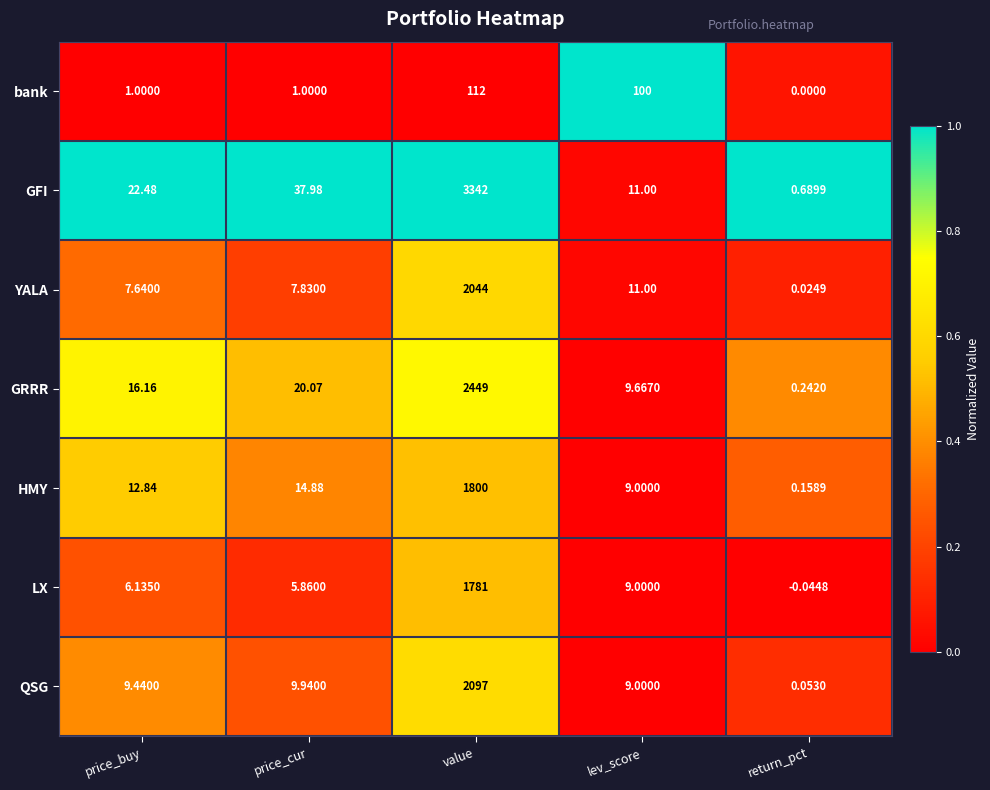

Rank the series by their maximum value, from lowest to highest.

bank, LX, HMY, YALA, QSG, GRRR, GFI